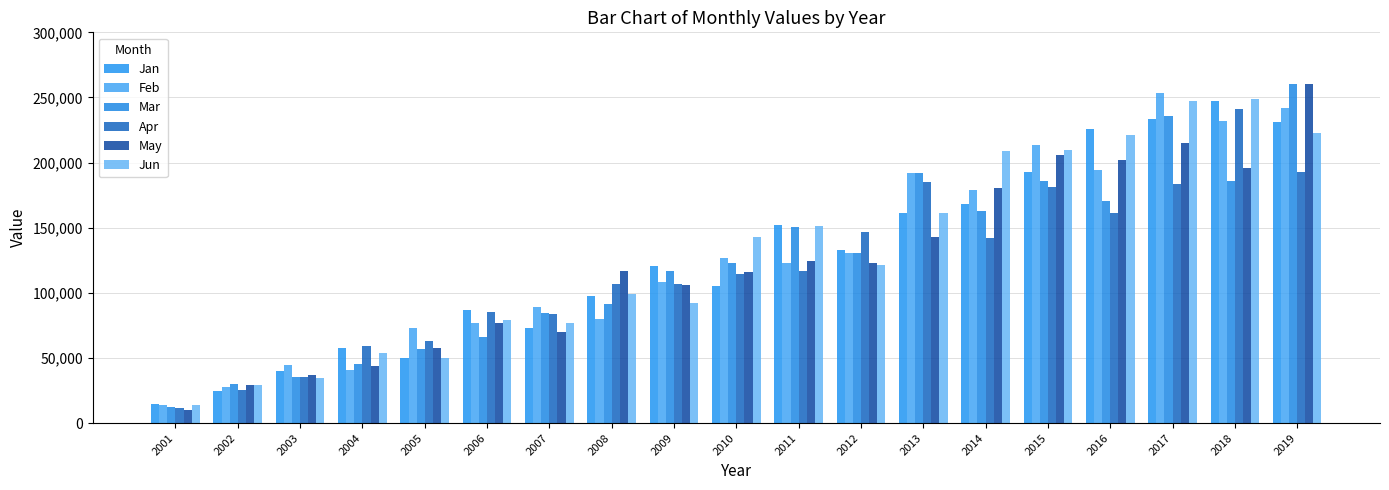

Reading left to right, transcribe all the data shown in this chart.

Jan: 14704	24886	39978	57948	50015	86562	73416	97760	120321	105340	152020	133140	161499	168084	193035	225488	233478	247500	231135
Feb: 13602	27668	44895	40436	72955	76860	89502	80128	108315	126600	123299	130452	192153	179004	213180	194528	253062	232272	242136
Mar: 12384	29868	35253	45280	56725	66450	84336	91664	116910	122970	150293	130668	191750	162554	185865	170528	235994	185526	260661
Apr: 11693	25192	35448	58868	62860	85692	83874	107144	107190	114290	116644	146964	184925	142478	181290	161056	183600	241434	192451
May: 10283	29588	37011	43604	57410	77130	70252	116416	105858	116210	124729	122832	142883	180488	205830	202336	215050	195840	260110
Jun: 13593	29336	34659	53808	50070	79218	77077	99296	91899	143170	151327	121488	161408	208642	209790	220992	246925	248868	222889